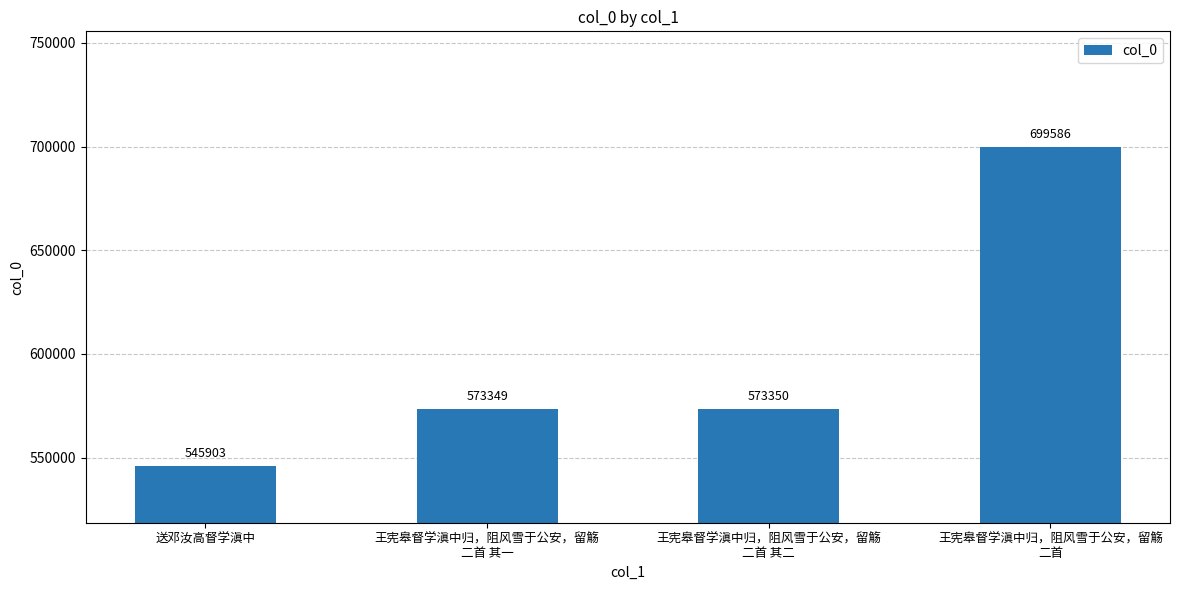

True or false: the data shows 922687 at 王宪皋督学滇中归，阻风雪于公安，留觞
二首.

False